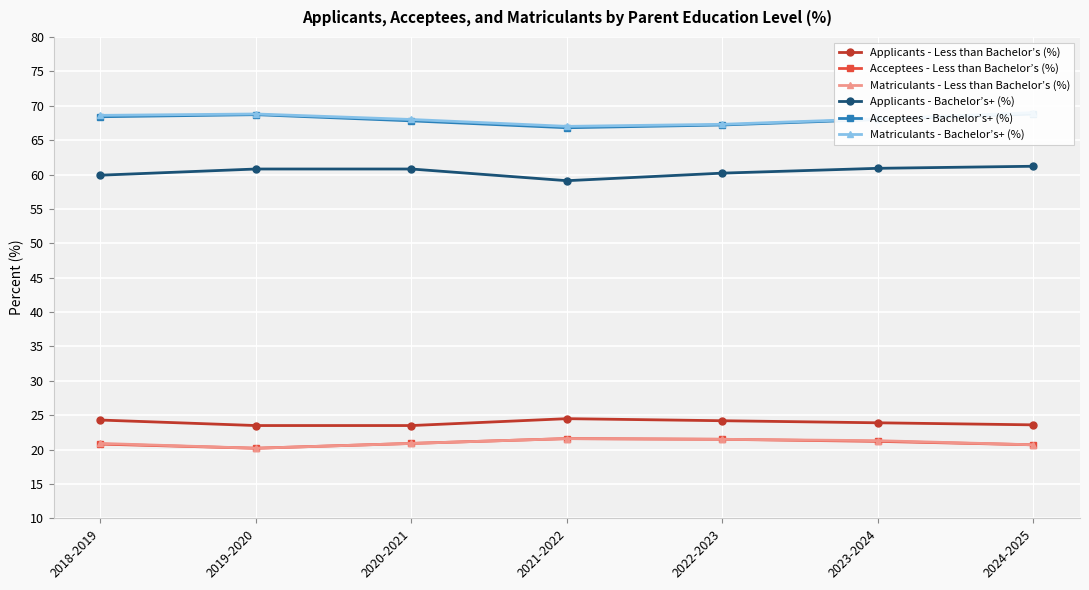

What is the value of the Applicants - Less than Bachelor’s (%) point at the 6th from the left?

23.9